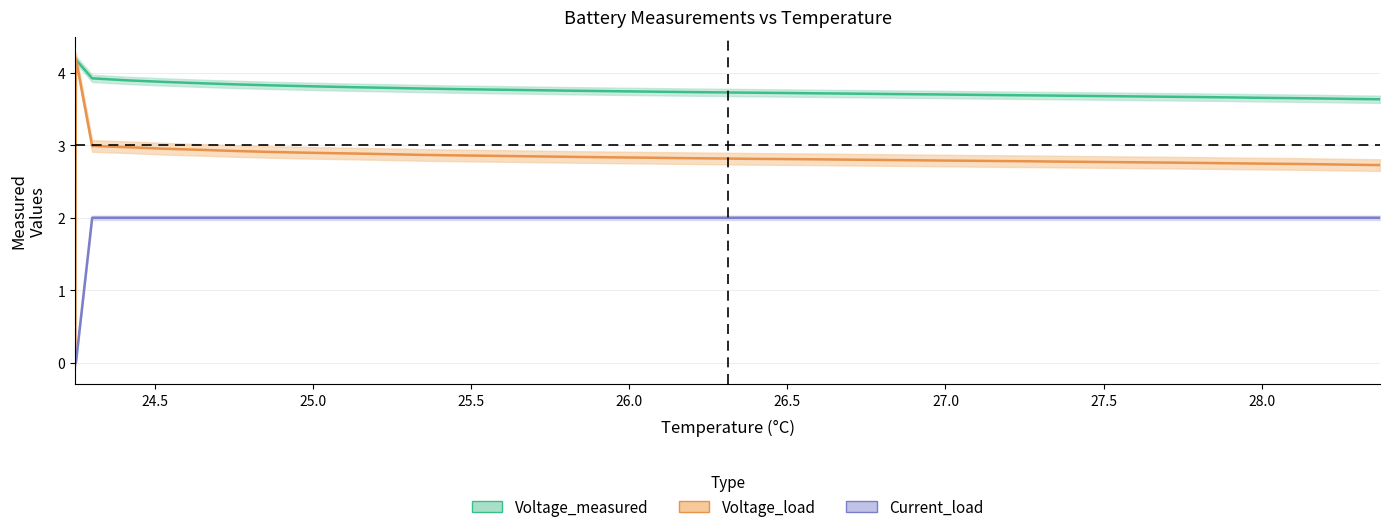

What is the highest value of the Voltage_measured series?

4.2